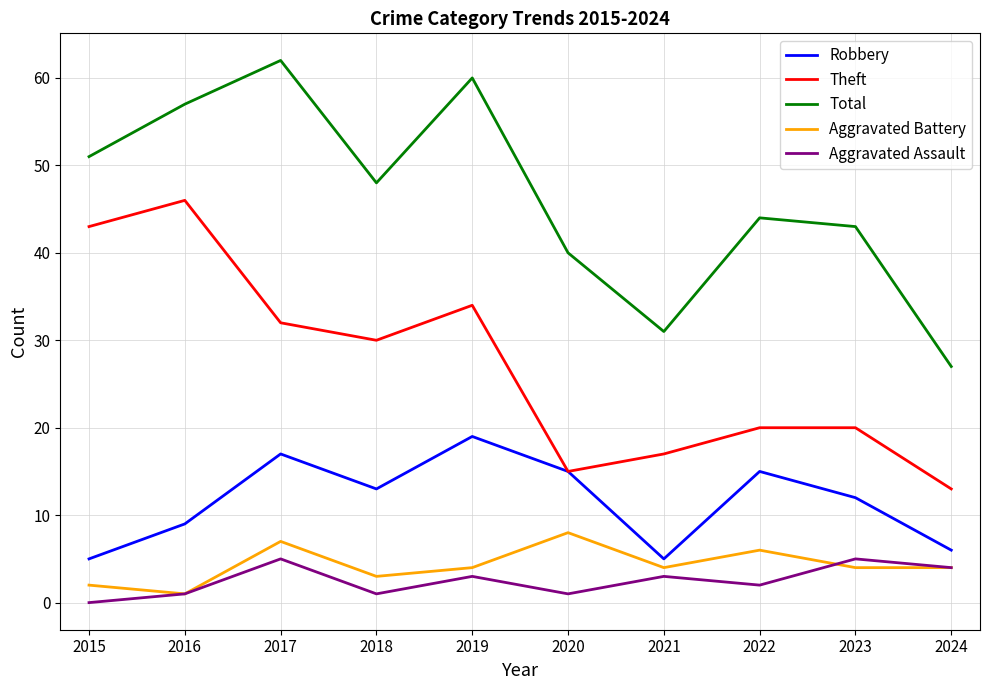

Is the value of Theft at 2021 greater than the value of Aggravated Assault at 2017?

Yes